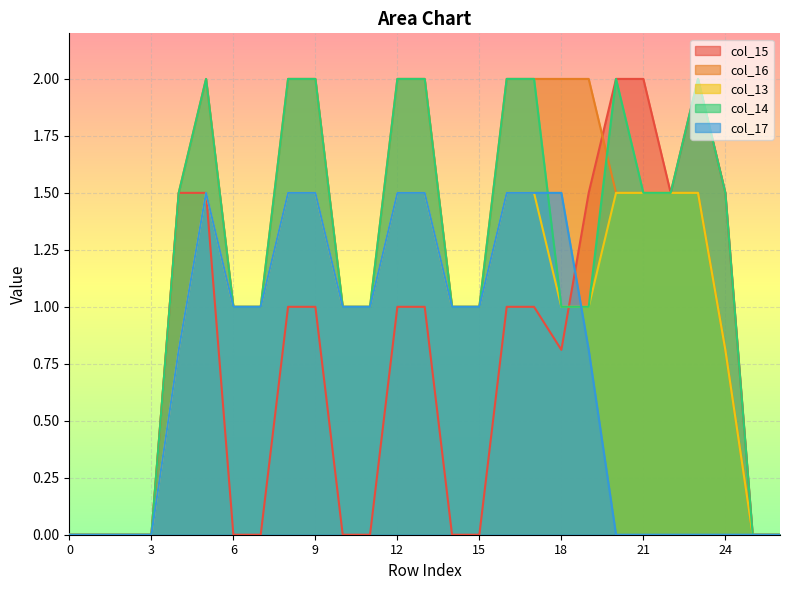

Rank the categories by col_13 value from lowest to highest.

0, 1, 2, 3, 25, 26, 4, 24, 6, 7, 10, 11, 14, 15, 18, 19, 5, 8, 9, 12, 13, 16, 17, 20, 21, 22, 23